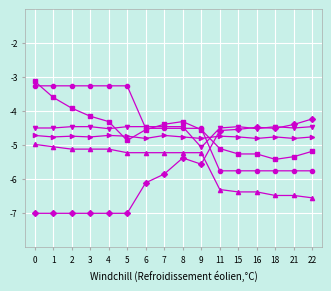

What is the total value across all series at 9?

-29.7